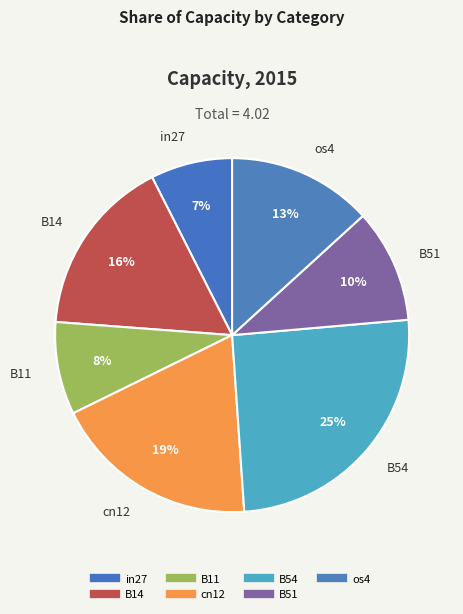

How many segments does this pie chart have?

7